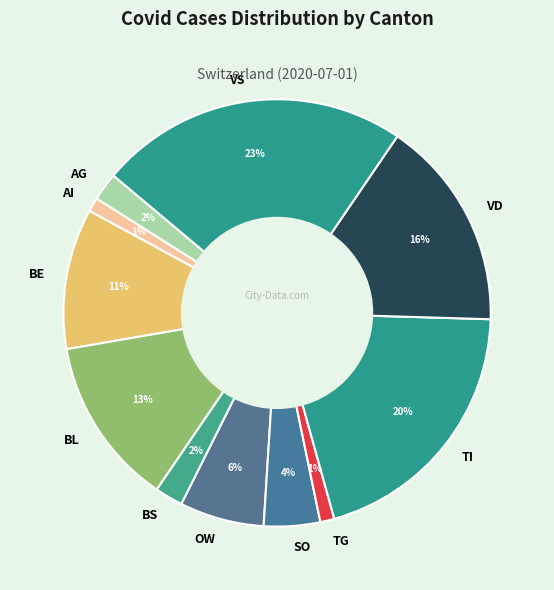

Which category has the biggest portion of the pie?

VS